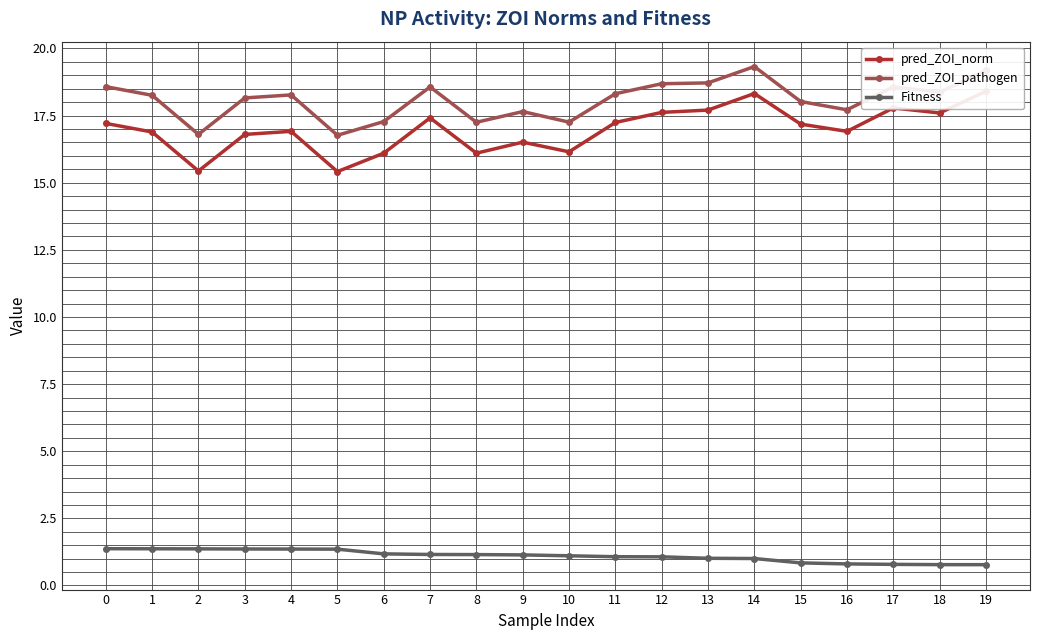

What are all the series names shown in the legend?

pred_ZOI_norm, pred_ZOI_pathogen, Fitness